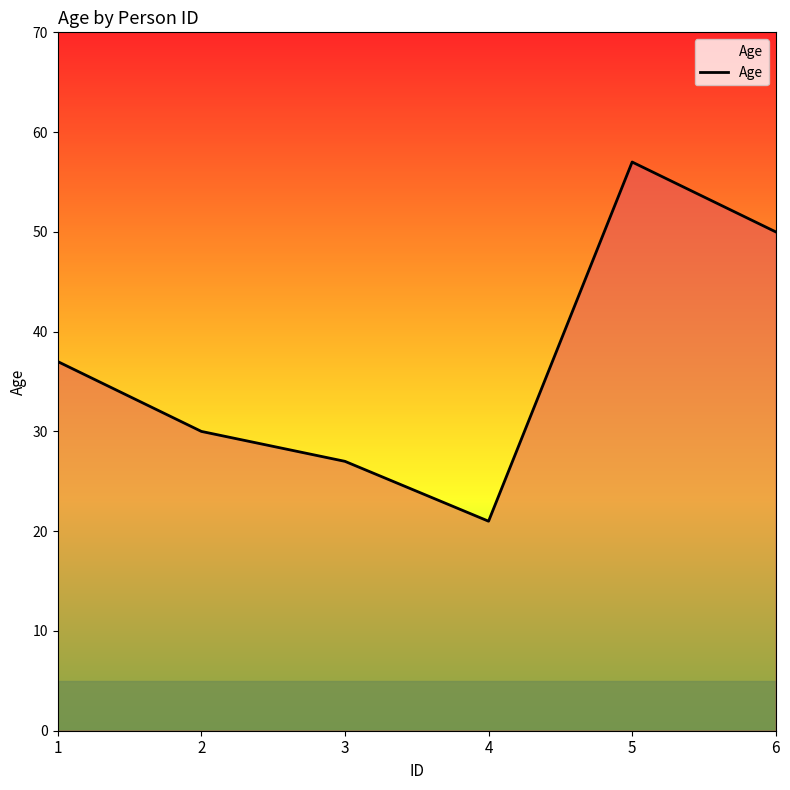

How many lines are shown in the chart?

1